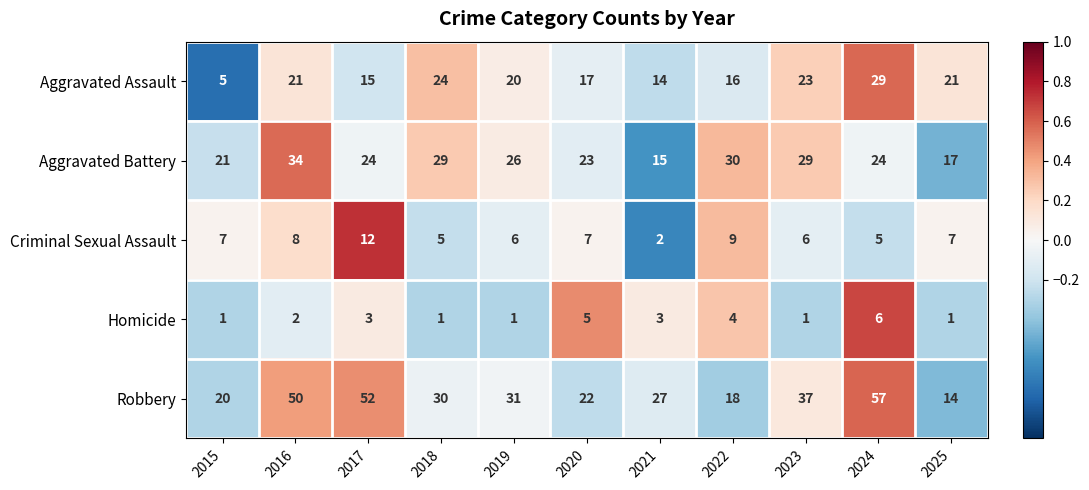

What is the spread (max minus min) of values at 2016?

48